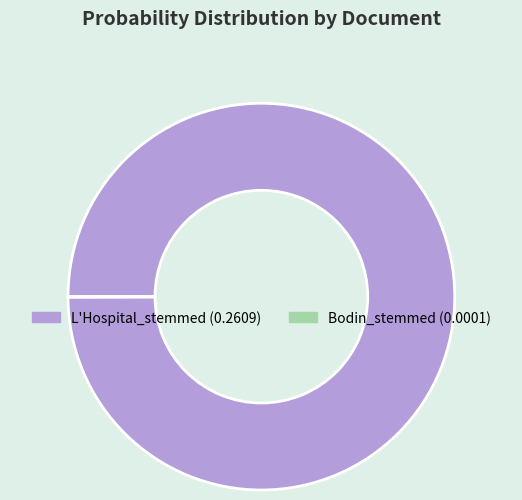

True or false: L'Hospital_stemmed accounts for 100% of the total.

True